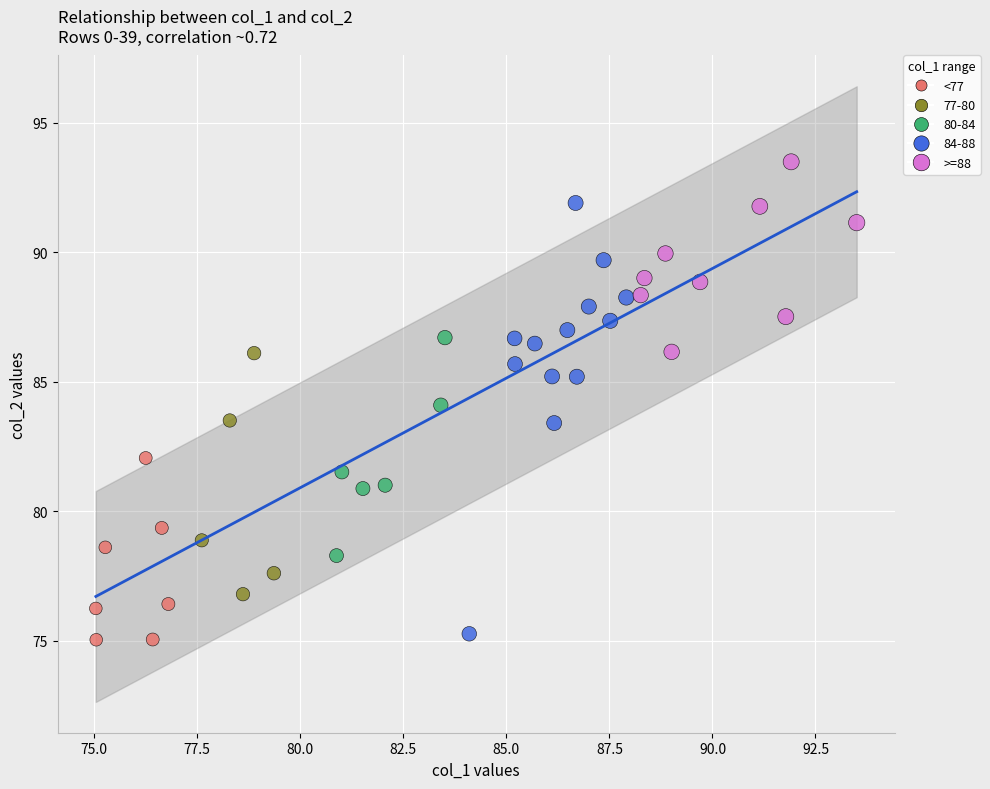

Which series reaches the minimum Y coordinate?

<77